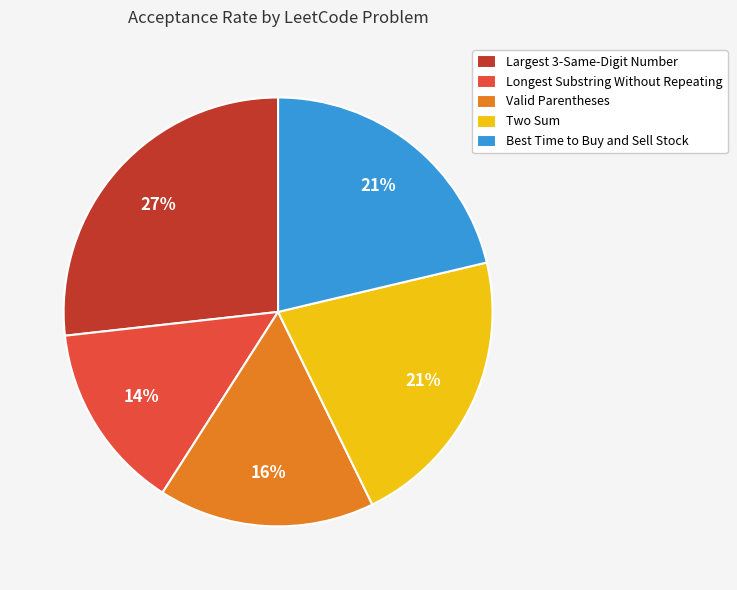

To the nearest percent, what percentage of the pie is Best Time to Buy and Sell Stock?

21%